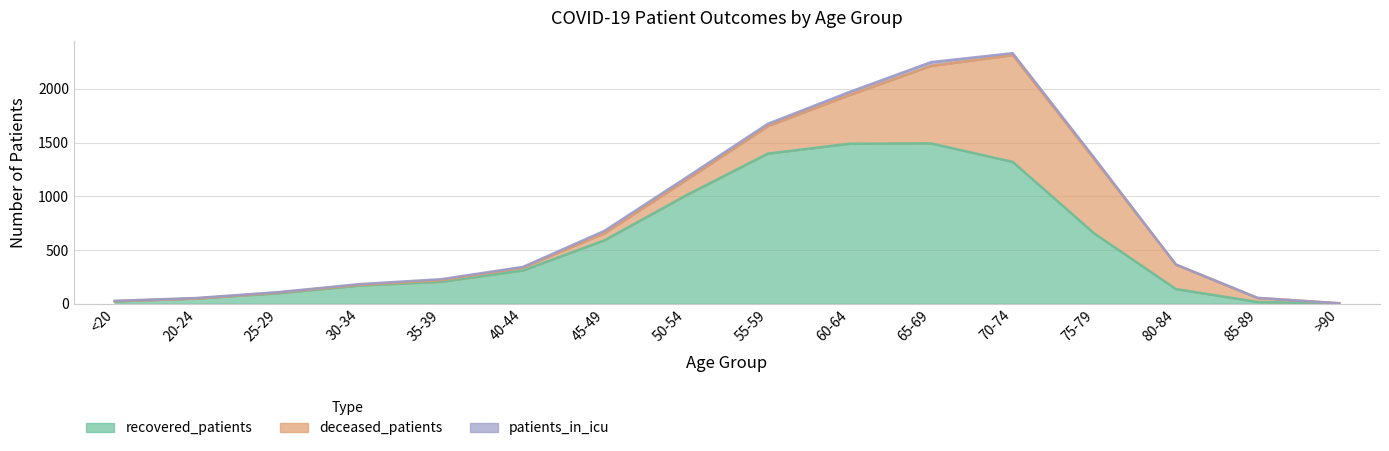

Reading left to right, extract all data points from this chart.

recovered_patients: 22	49	98	170	205	310	591	1009	1397	1489	1492	1320	654	137	17	3
deceased_patients: 3	0	7	6	14	27	65	142	255	453	721	993	689	227	37	2
patients_in_icu: 2	5	3	7	10	6	23	23	22	28	35	18	14	1	1	0